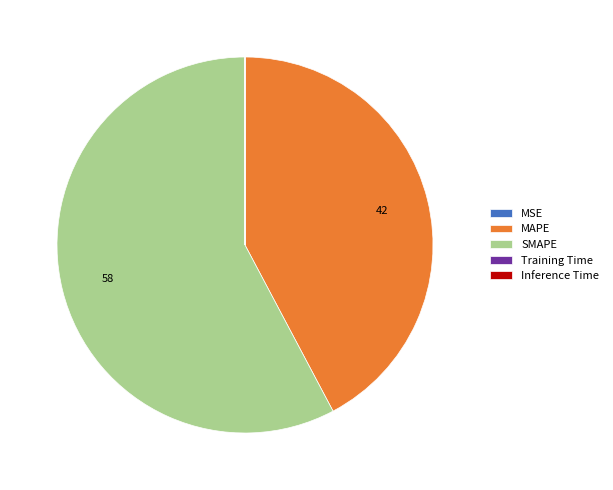

Is it true that SMAPE is 58% of the pie?

True